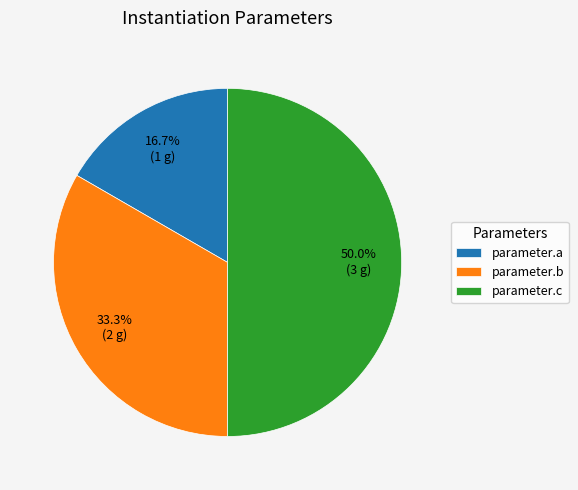

What is the ratio of the value at parameter.b to the value at parameter.a?

2.0